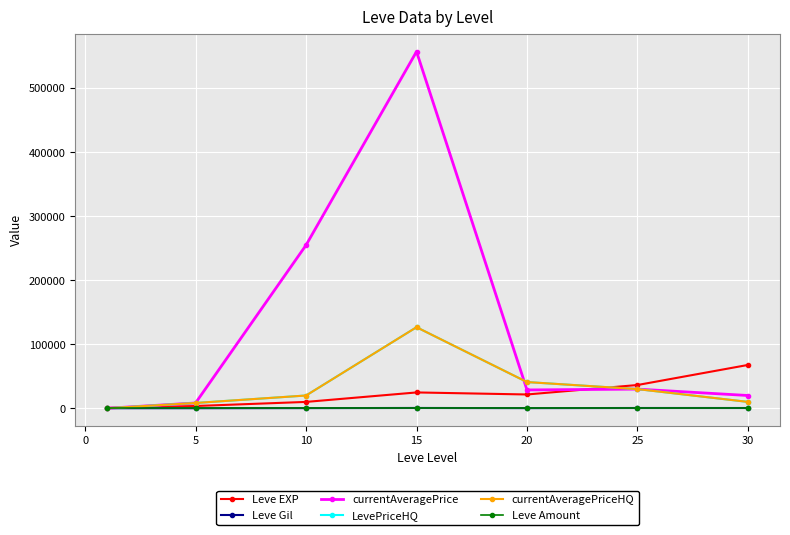

Does the chart have visible grid lines?

Yes